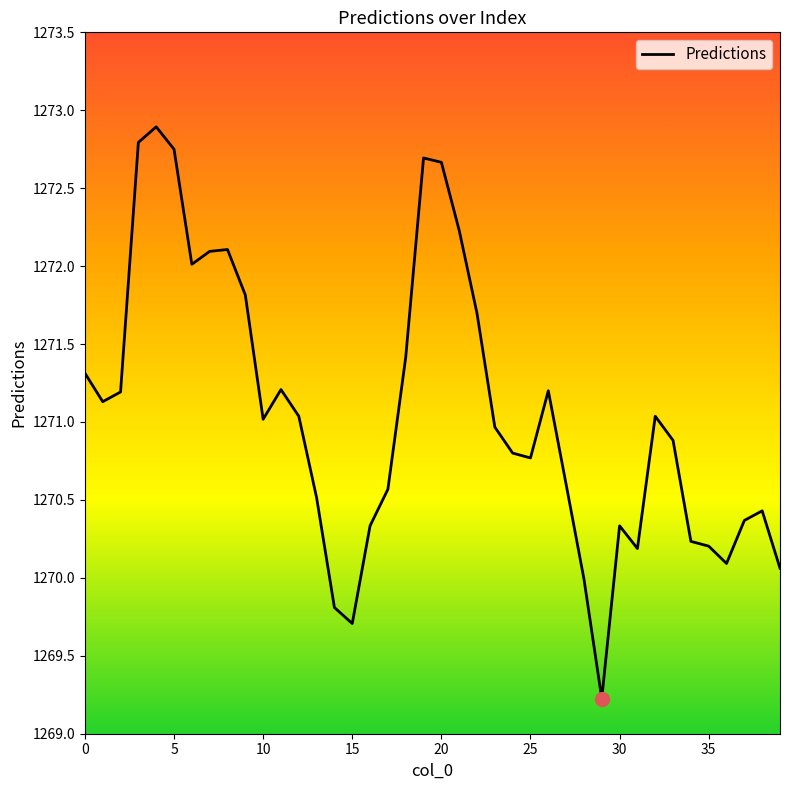

What is the smallest value displayed?

1269.2